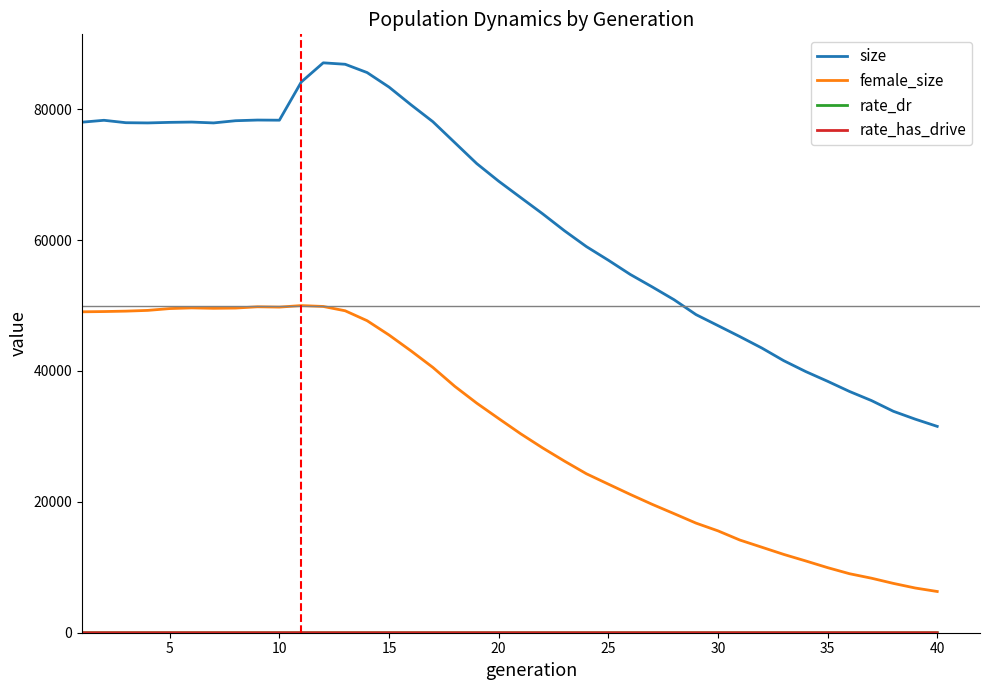

In size, how many points are higher than both neighbors (excluding endpoints)?

4